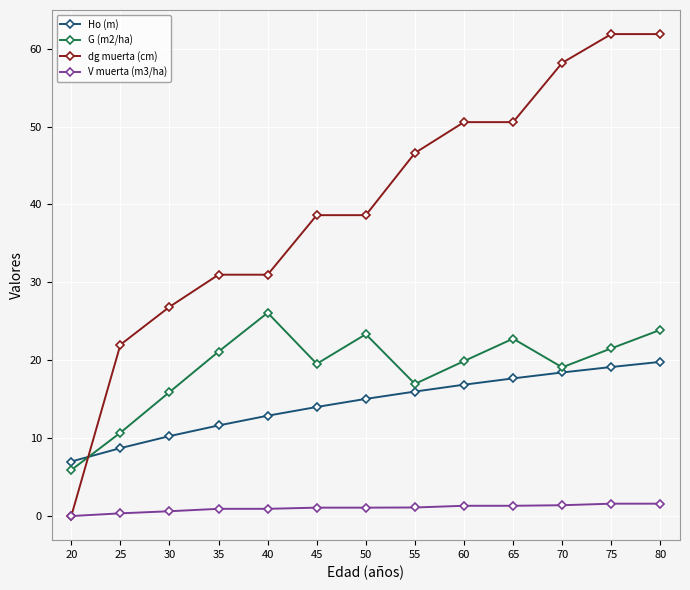

What is the total value across all series at 75?

104.1